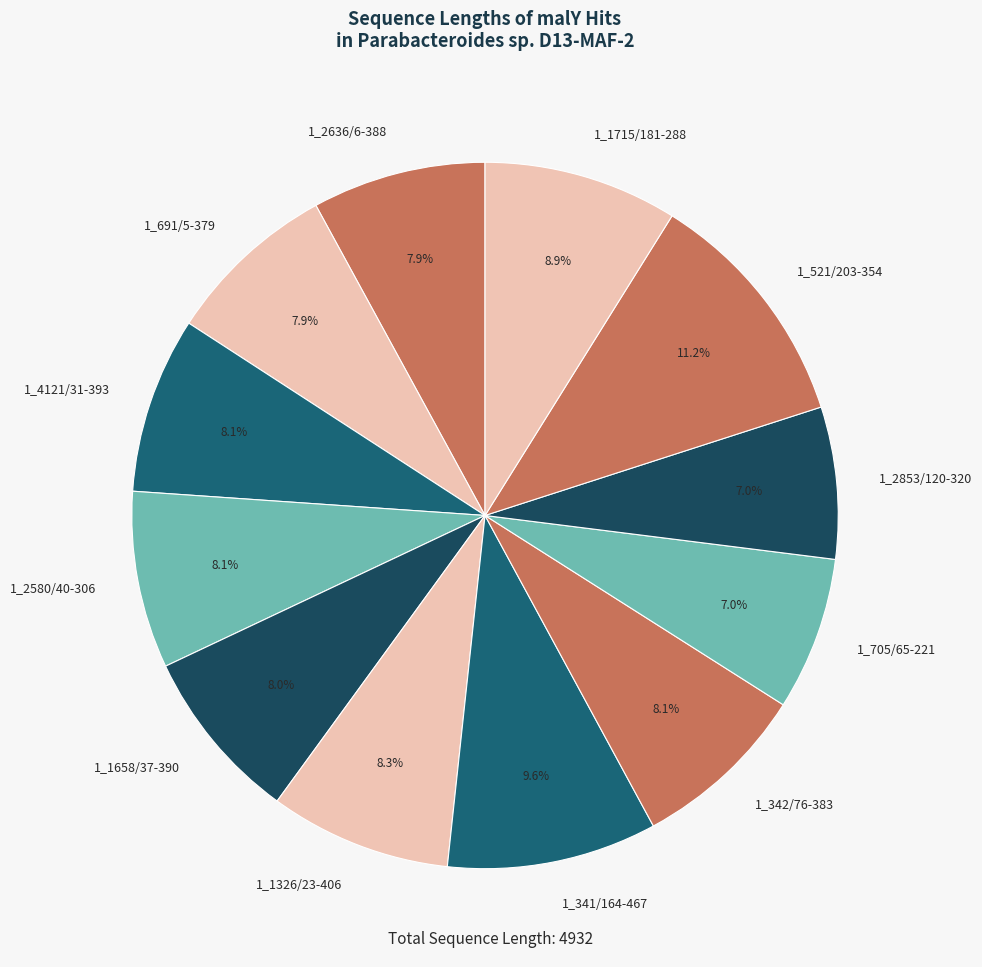

How many slices are in this pie chart?

12